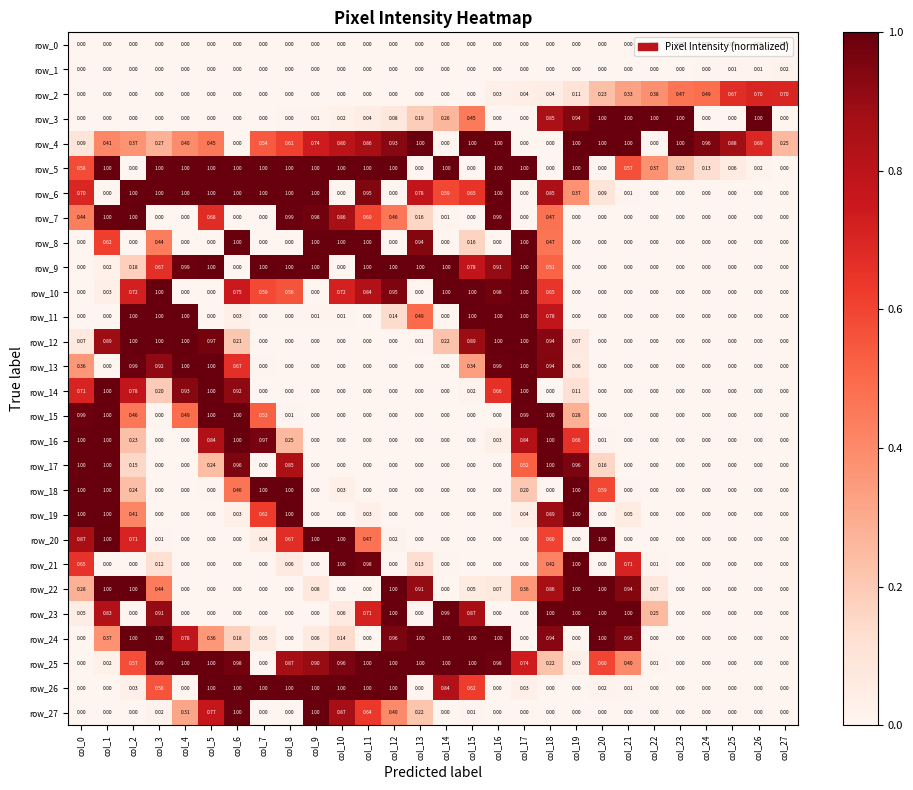

List the labels in order of row_13 value, smallest first.

col_1, col_8, col_9, col_10, col_11, col_12, col_13, col_14, col_20, col_21, col_22, col_23, col_24, col_25, col_26, col_27, col_7, col_19, col_15, col_0, col_6, col_3, col_18, col_16, col_2, col_4, col_5, col_17